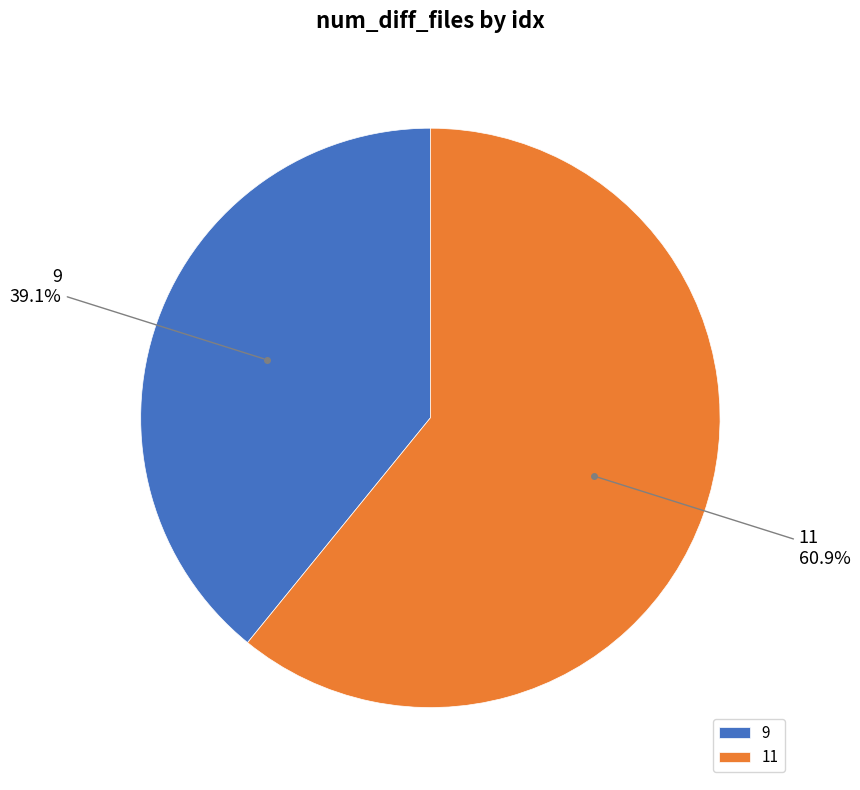

Does any single category account for the majority?

Yes